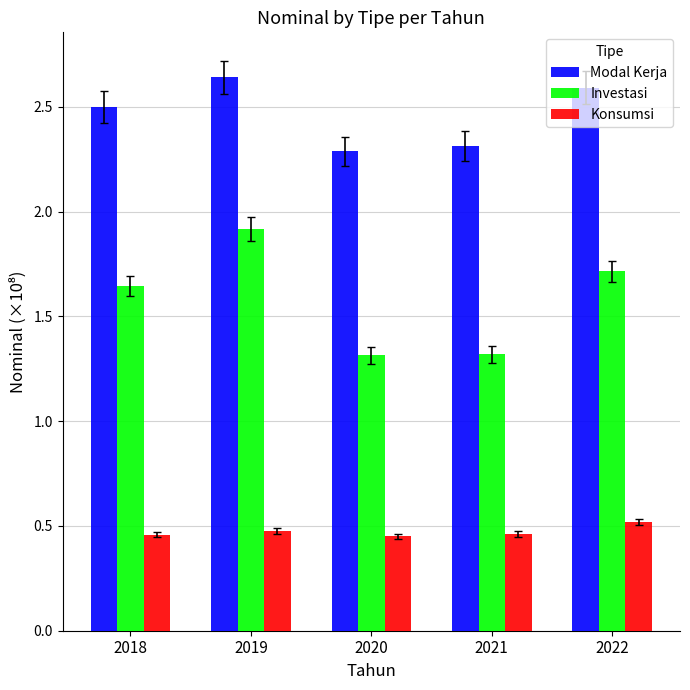

What value does the Investasi series have at 2022?

1.7